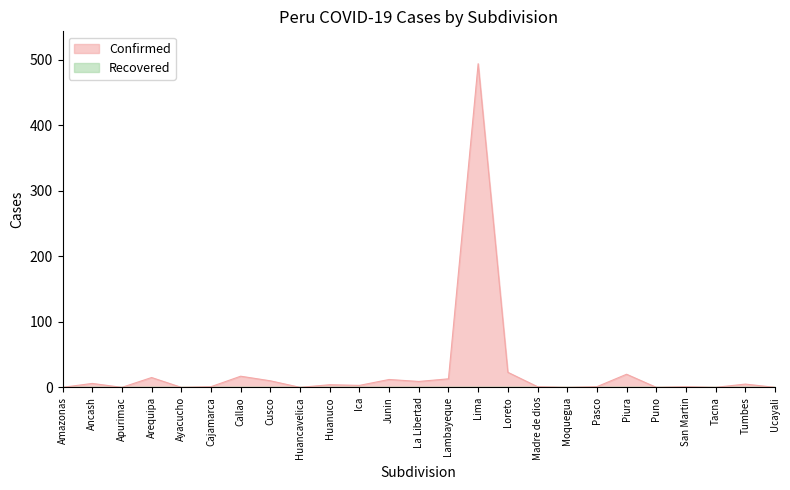

What is the value of the 2nd point from the left?

6